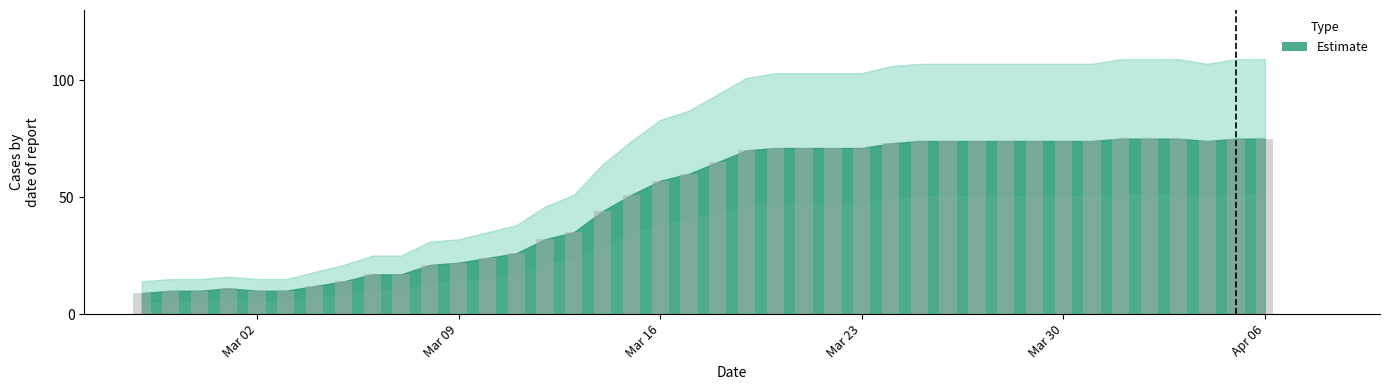

Count the number of categories in the chart.

40